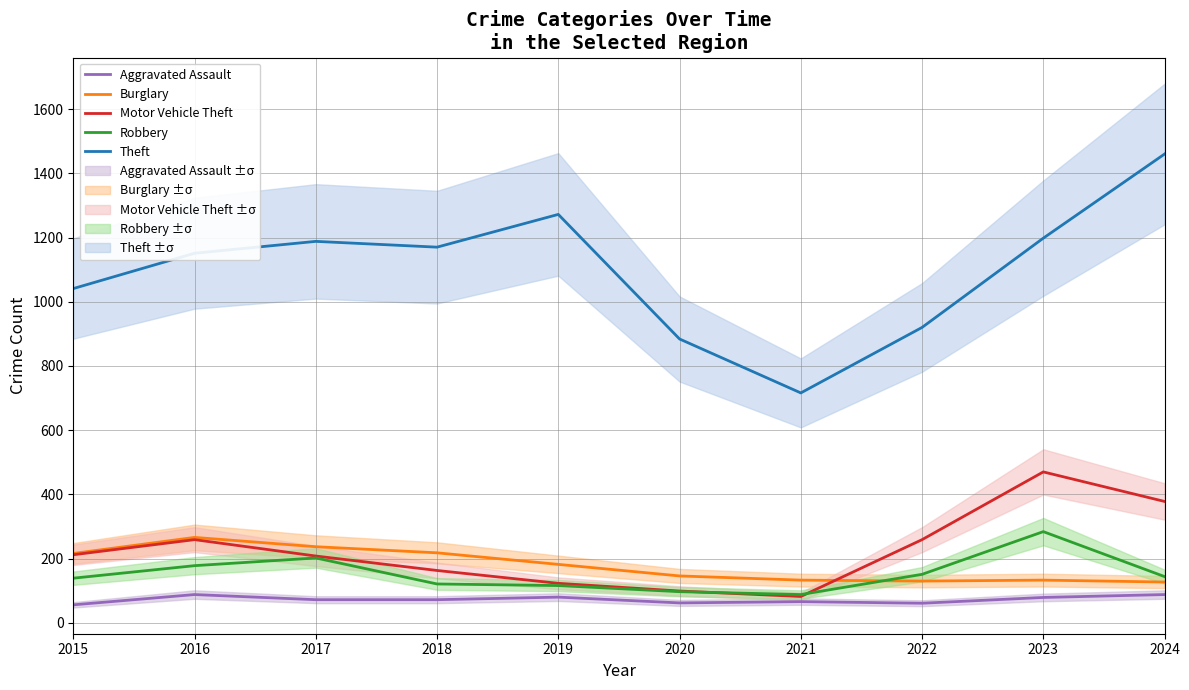

How many lines are shown in the chart?

5